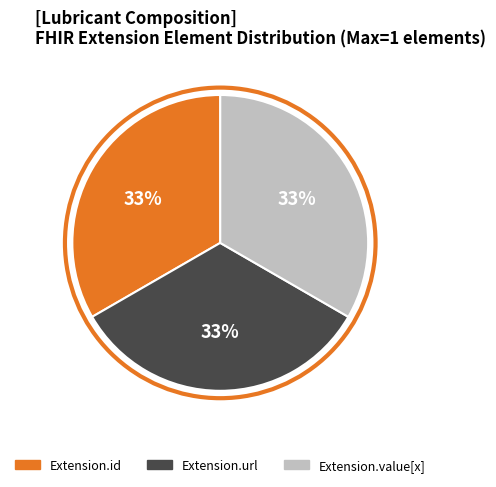

To the nearest percent, what is the average slice percentage?

33%